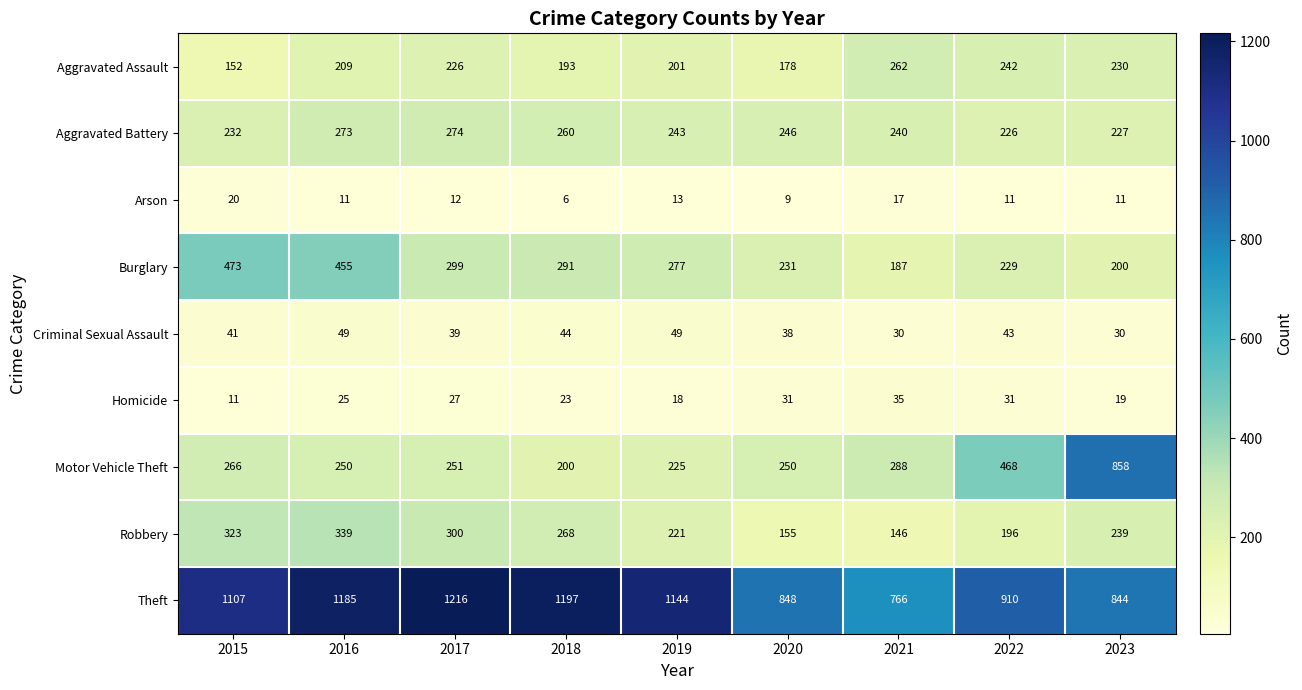

The value of Motor Vehicle Theft at 2021 is 439. True or false?

False